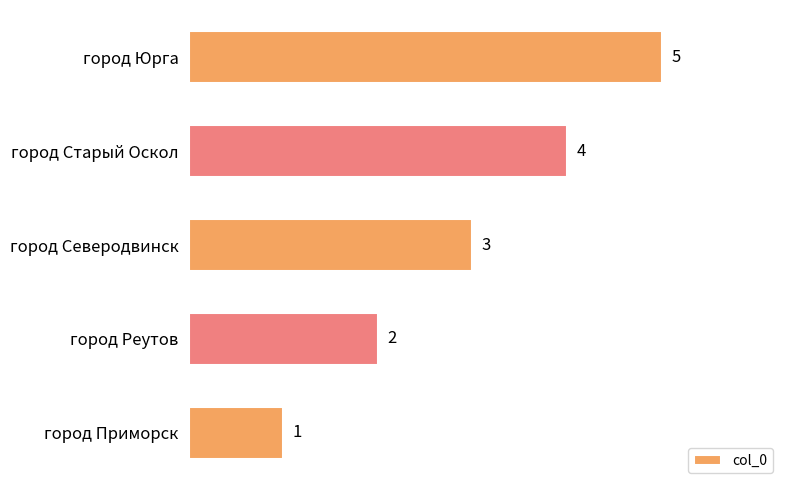

How many distinct data groups are displayed?

1